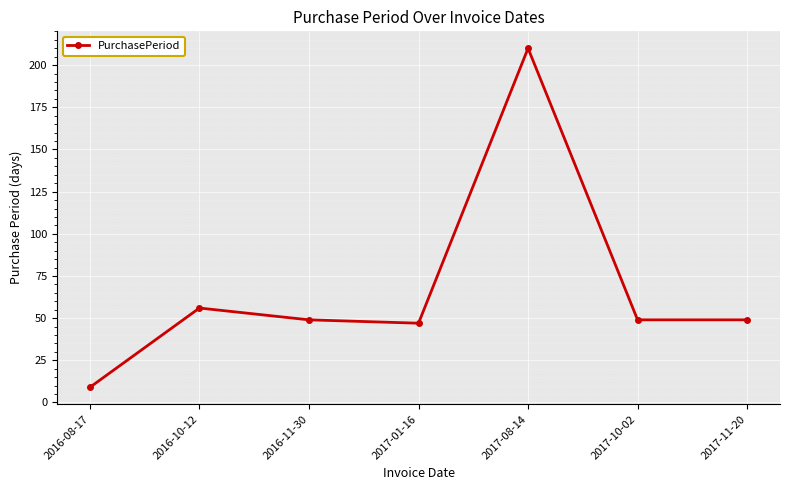

What is the difference between the values at 2017-10-02 and 2016-08-17?

40